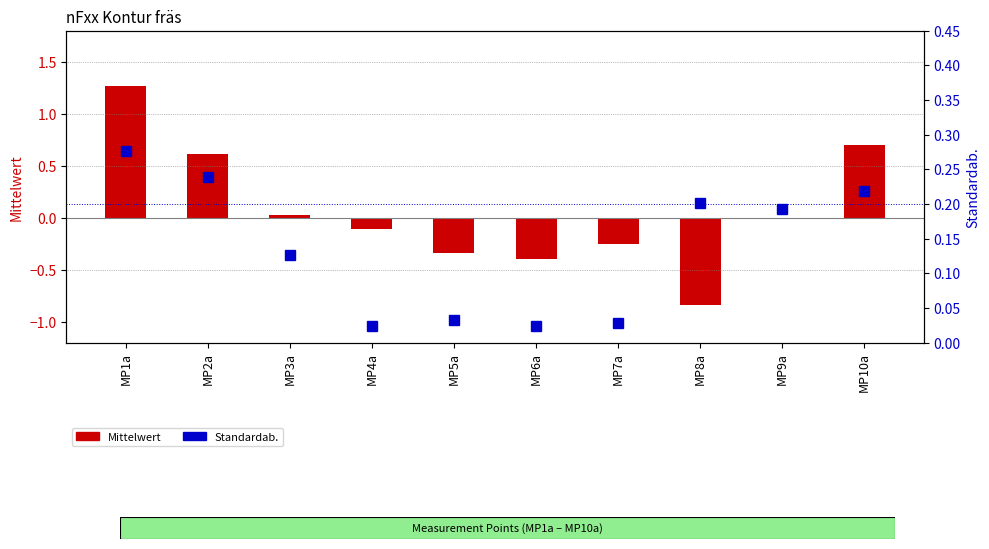

What is the total value across all series at MP2a?

0.9